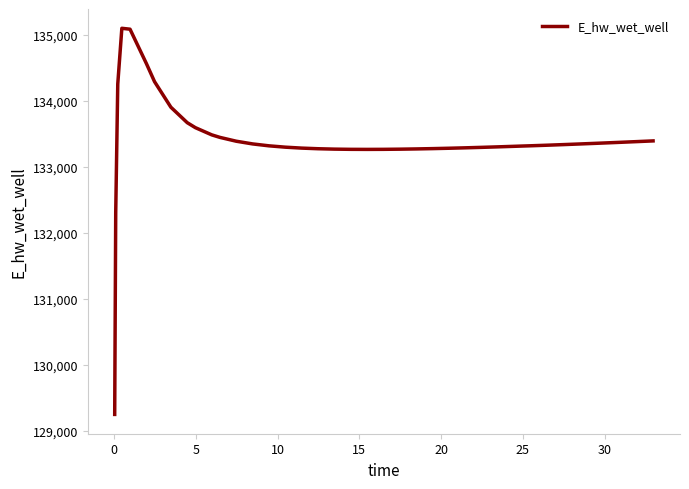

What is the difference between the maximum and minimum values?

5851.5